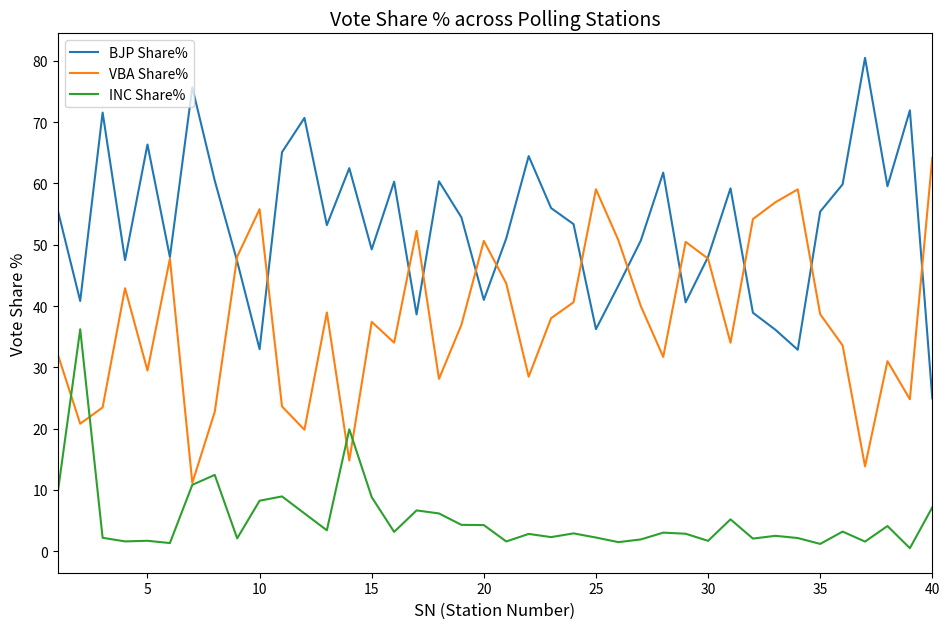

Does the chart have visible grid lines?

No